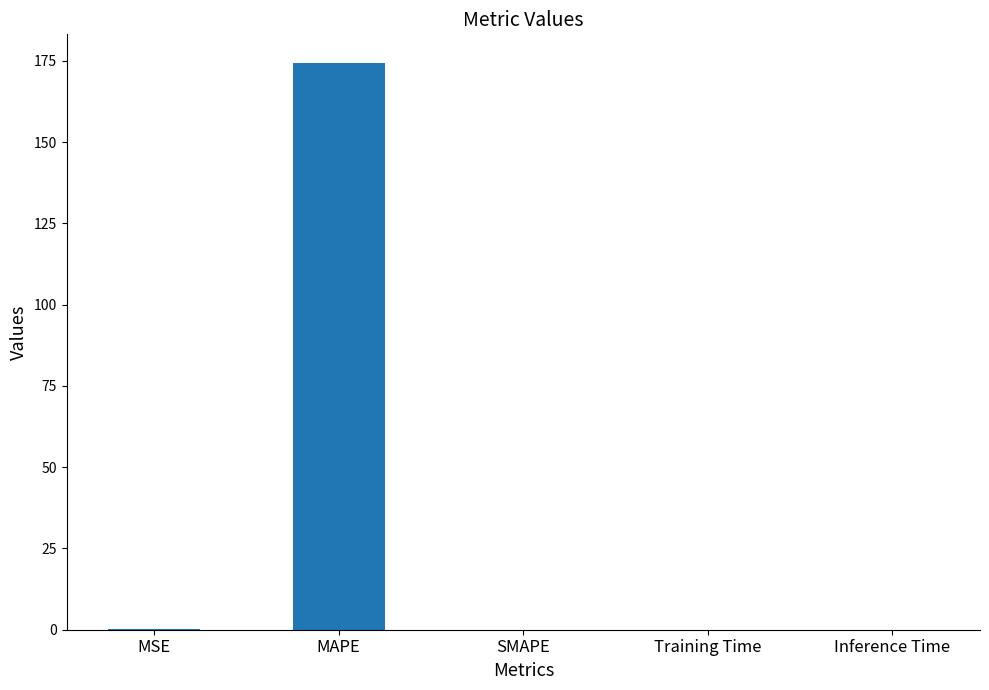

Is it true that the value at Training Time is 0.0?

True